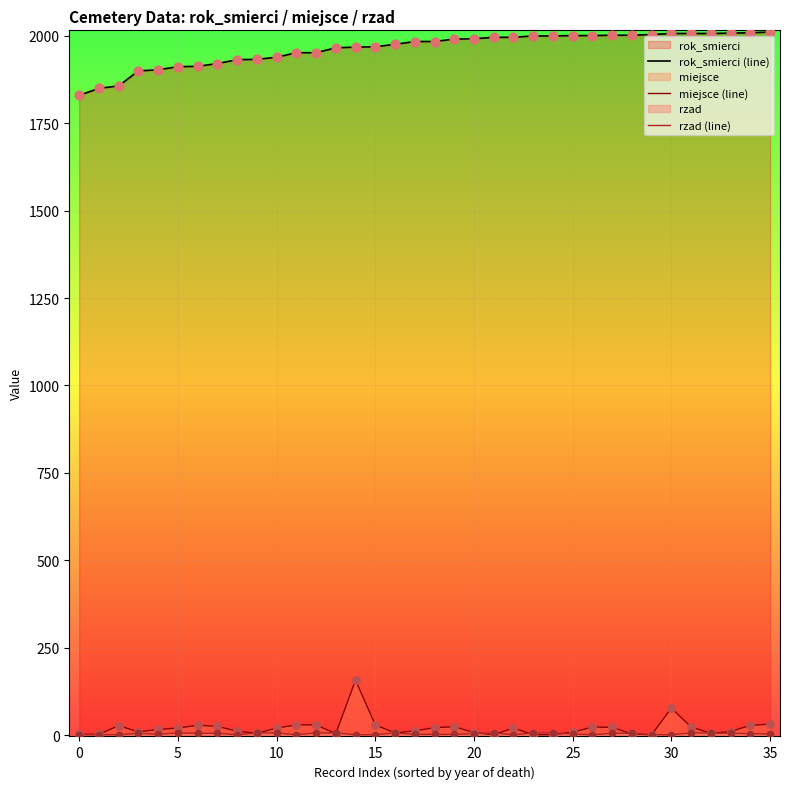

Which series has the largest total across all categories?

rok_smierci (line)